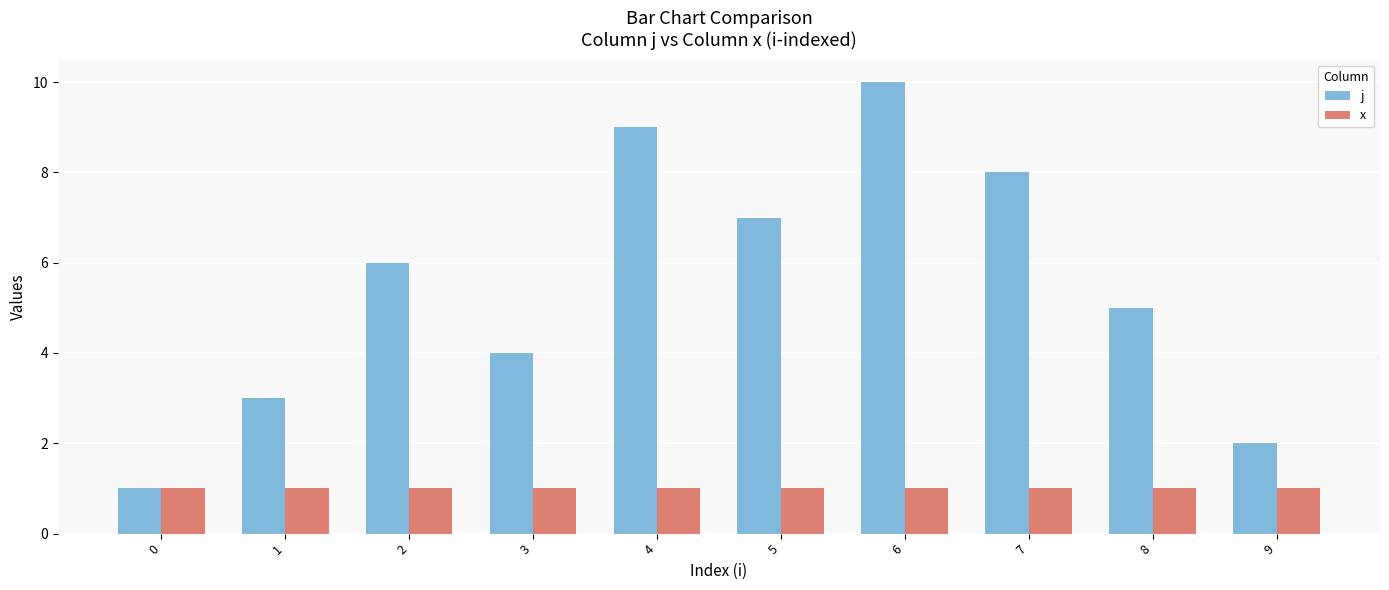

Is it true that x equals 2 at 2?

False